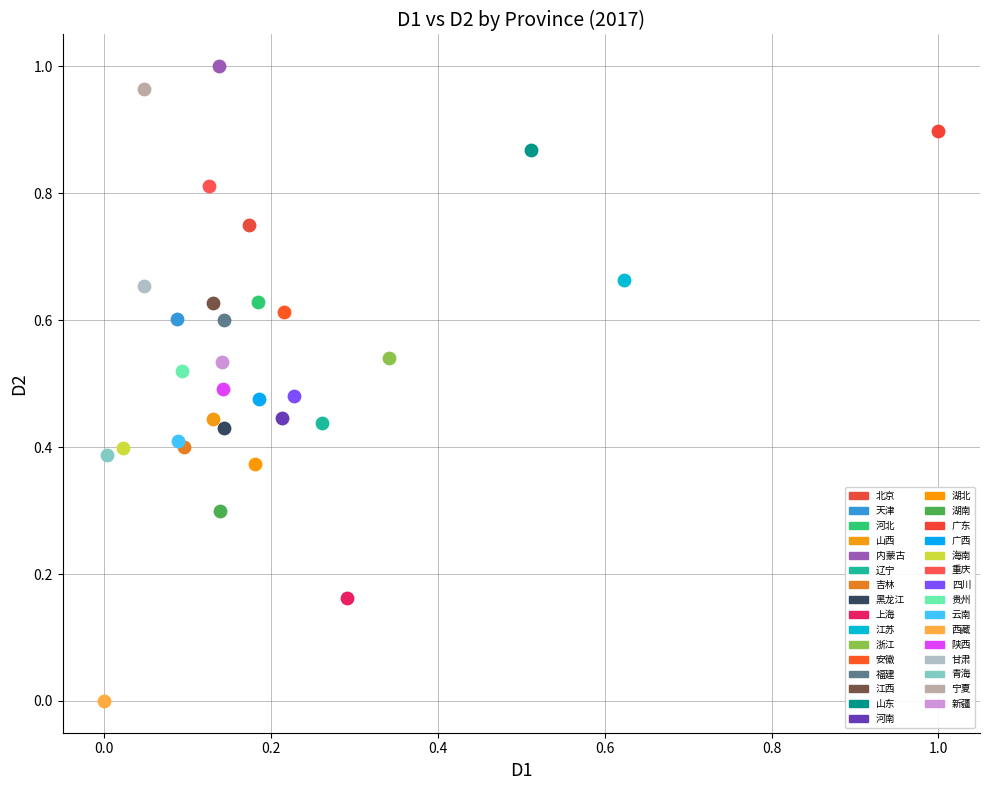

What are all the series names shown in the legend?

北京, 天津, 河北, 山西, 内蒙古, 辽宁, 吉林, 黑龙江, 上海, 江苏, 浙江, 安徽, 福建, 江西, 山东, 河南, 湖北, 湖南, 广东, 广西, 海南, 重庆, 四川, 贵州, 云南, 西藏, 陕西, 甘肃, 青海, 宁夏, 新疆